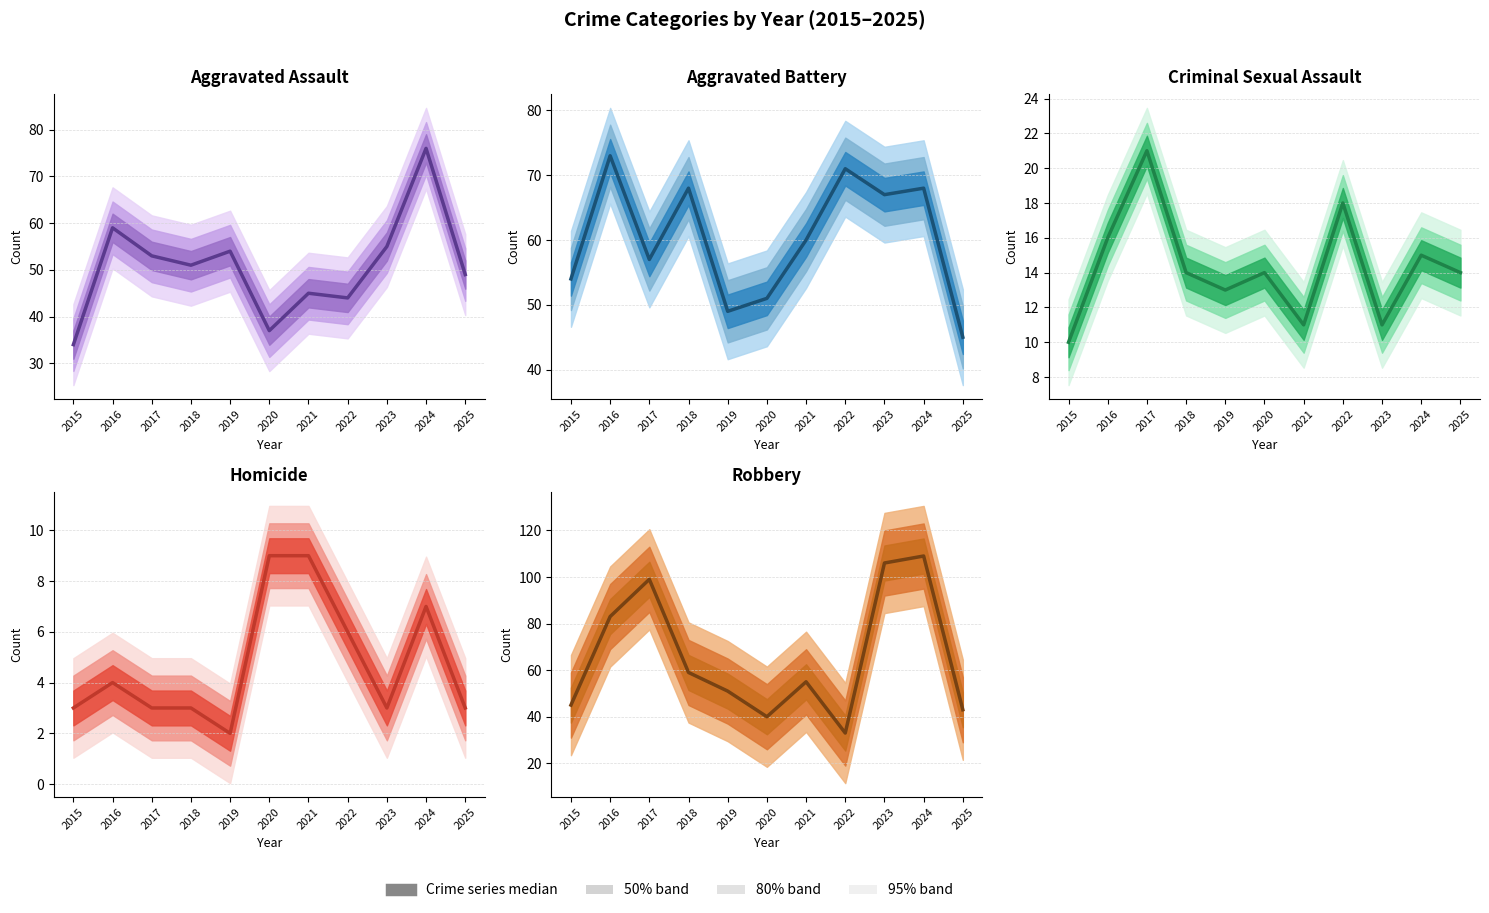

What is the difference between the highest and lowest values at 2020?

42